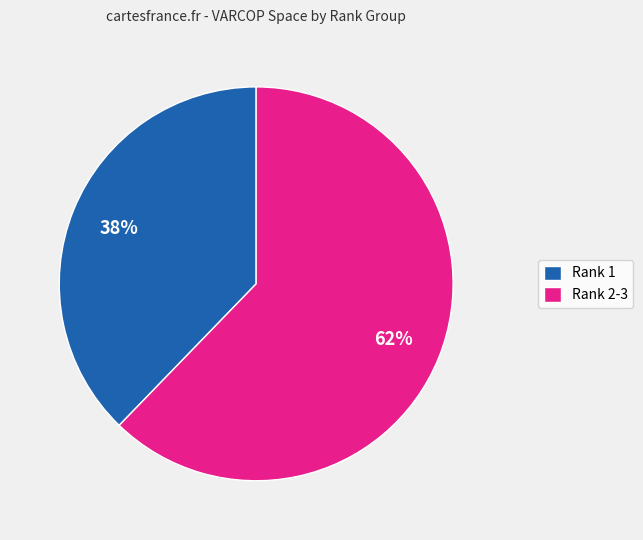

To the nearest percent, what is the average slice percentage?

50%